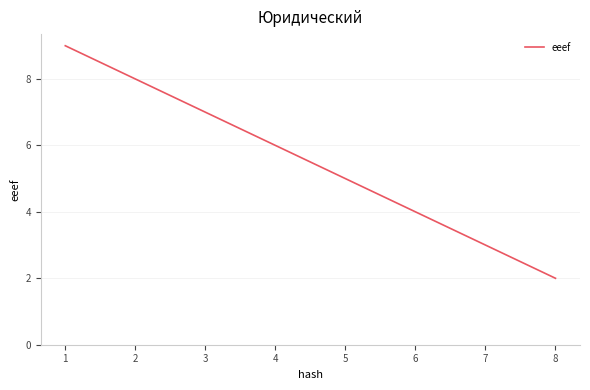

List the labels in order of value, largest first.

1, 2, 3, 4, 5, 6, 7, 8